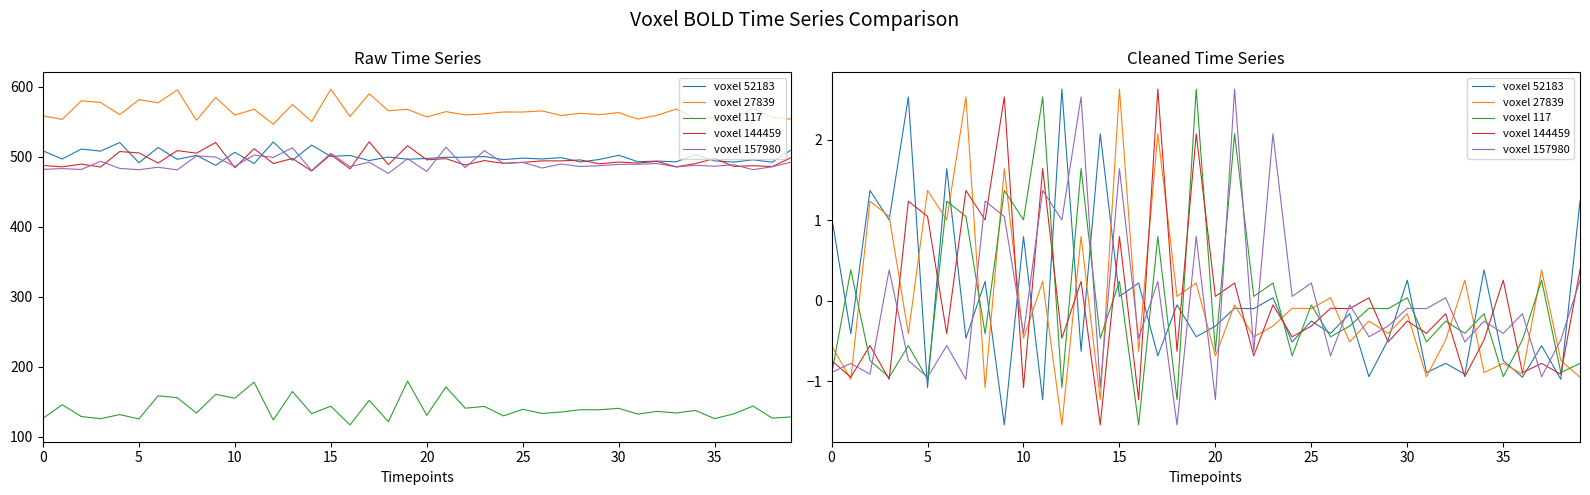

Is the value of voxel 117 at 13 greater than the value of voxel 157980 at 0?

Yes